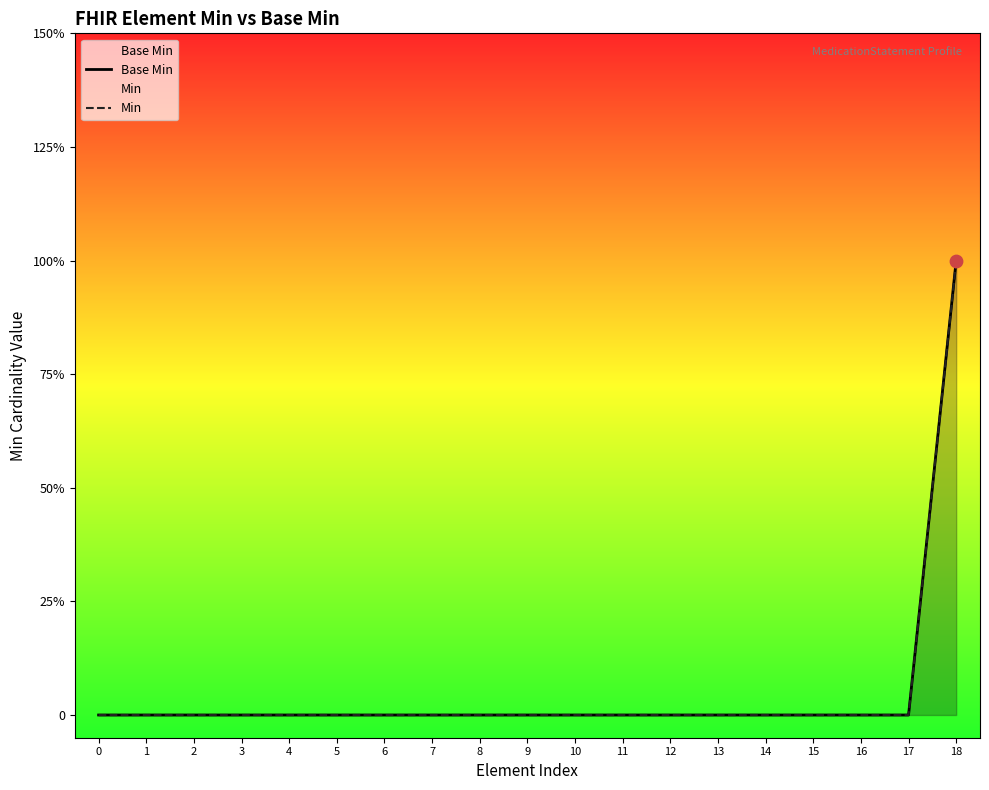

At how many categories does at least one series exceed 0?

1